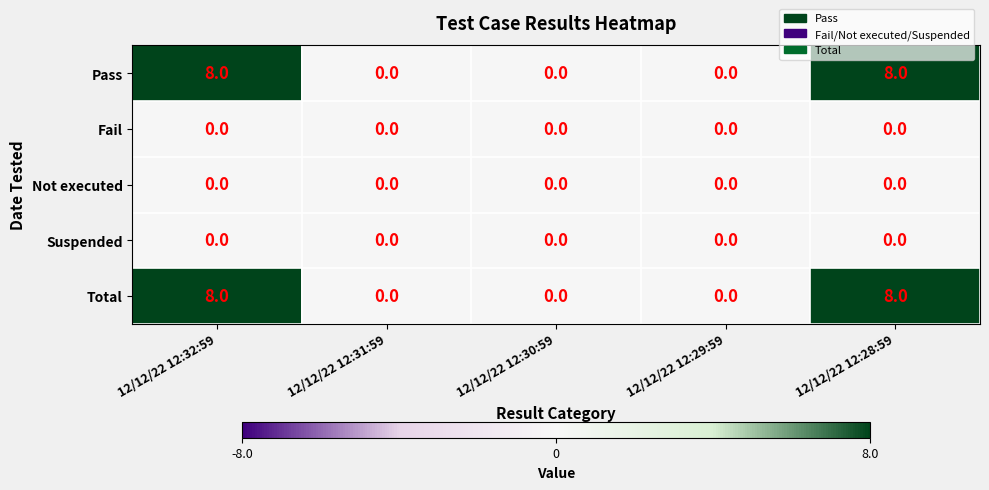

Is it true that Suspended equals 0 at 12/12/22 12:31:59?

True